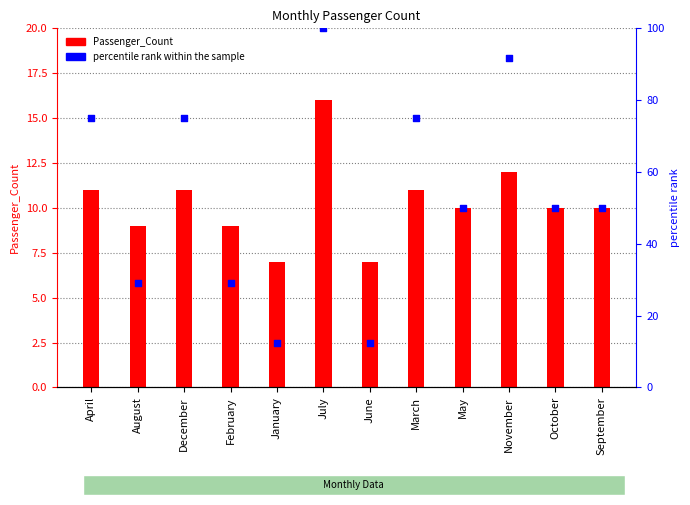

Which series contains the lowest Y value?

Passenger_Count